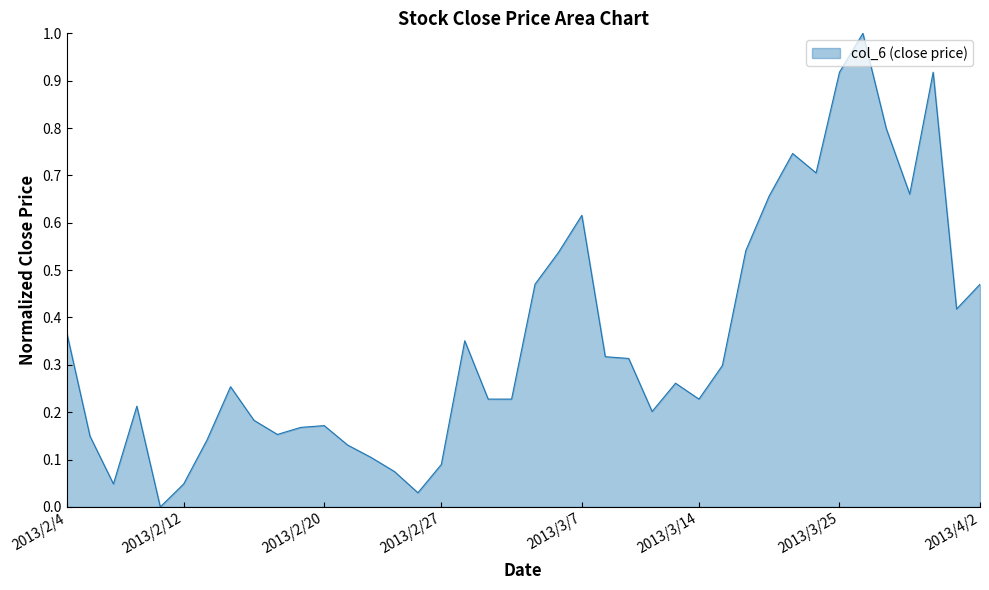

What is the greatest value displayed?

1.0